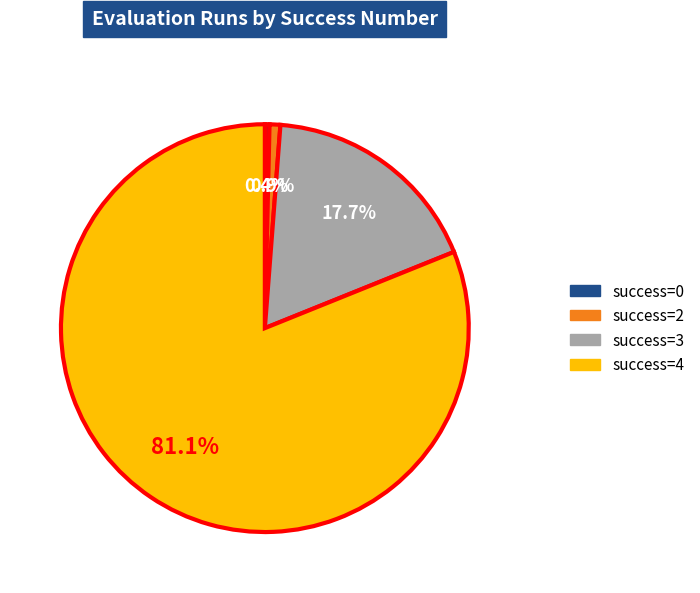

Which slice is the largest?

success=4